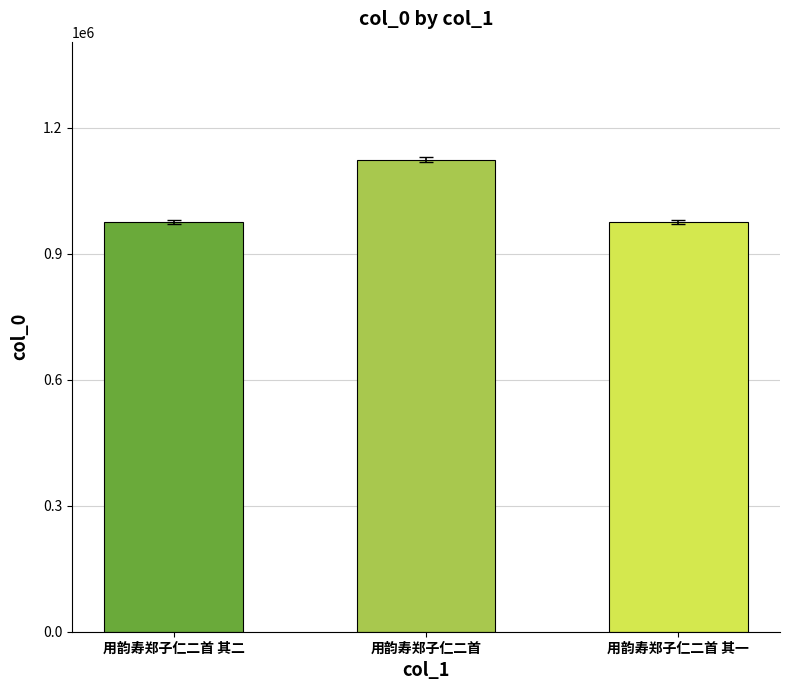

What is the greatest value displayed?

1124371